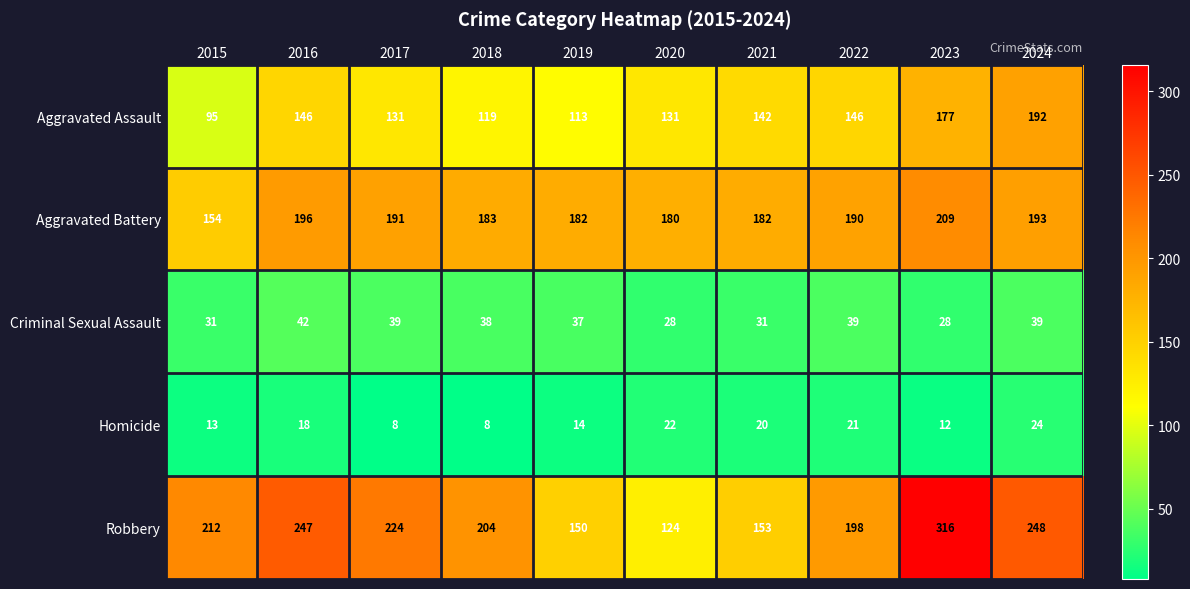

Which series has the largest range (max minus min)?

Robbery